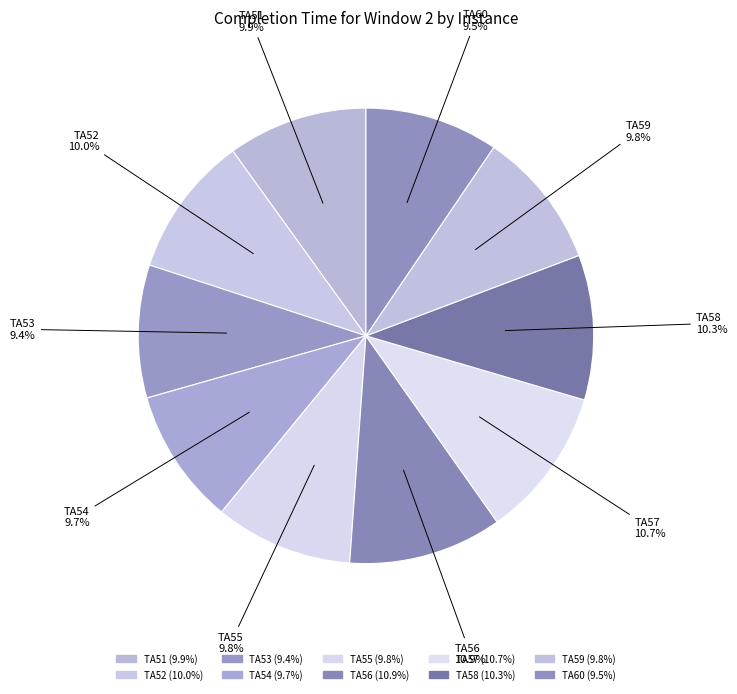

Is TA57 the majority of the pie?

No